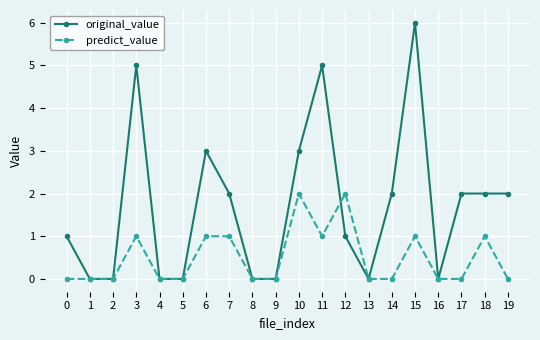

List the series in order of their overall mean, highest first.

original_value, predict_value